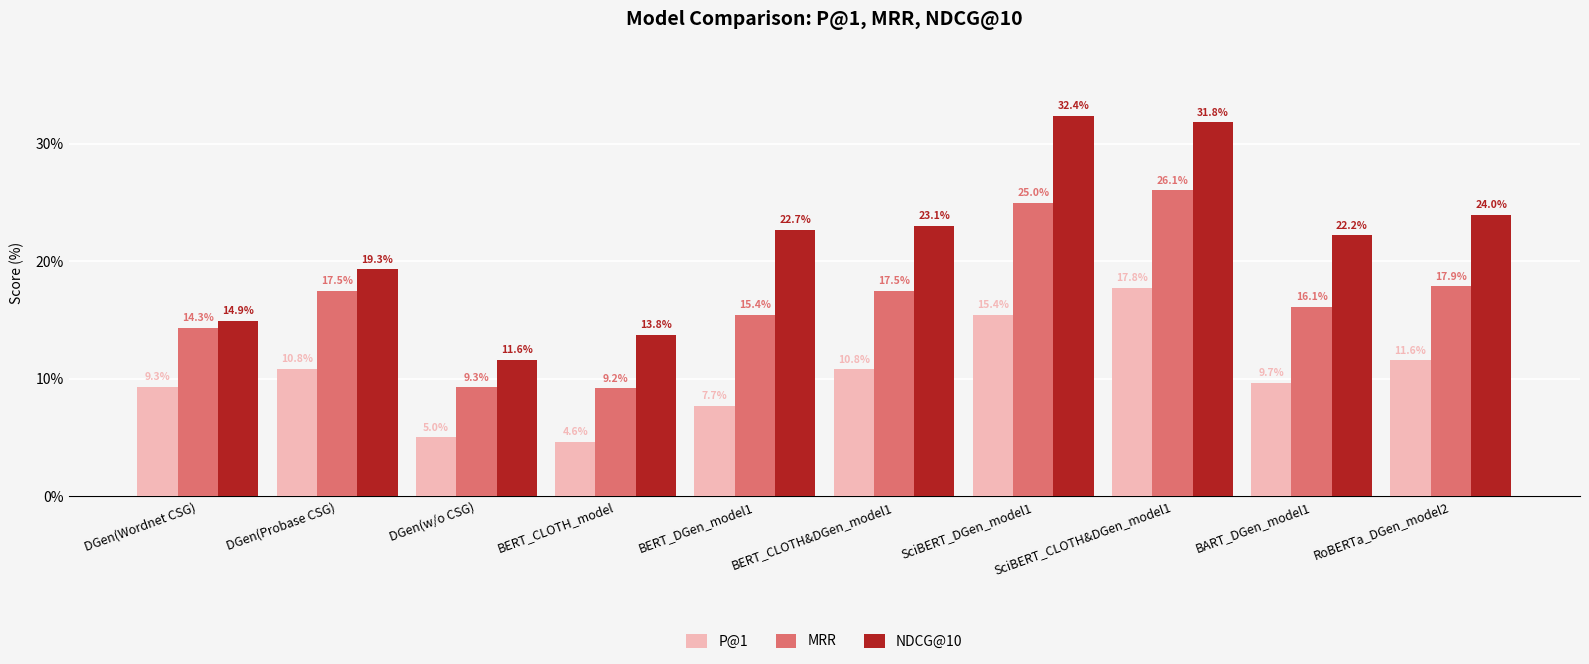

What is the label of the 8th bar from the left?

SciBERT_CLOTH&DGen_model1